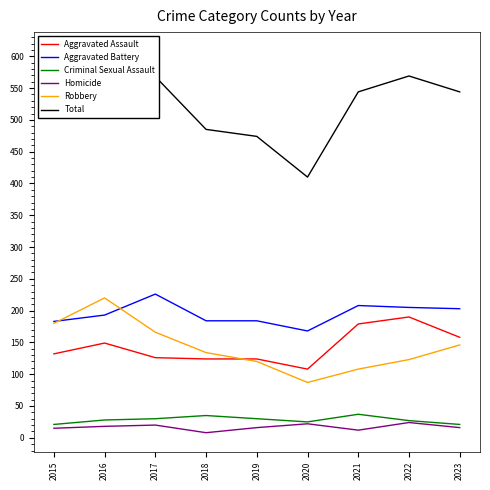

After their last crossing, which series has the higher values: Aggravated Battery or Robbery?

Aggravated Battery